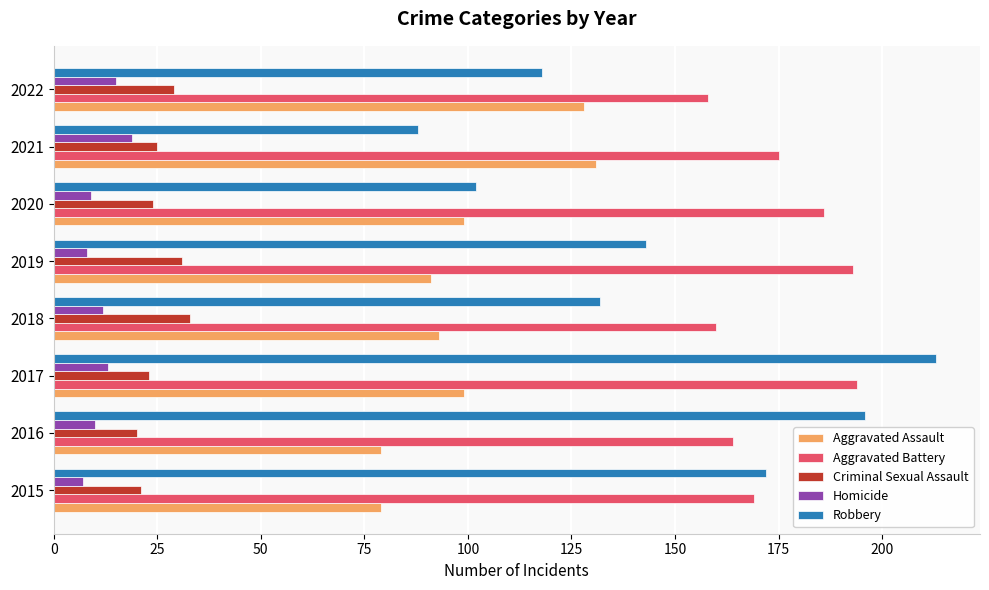

What is the spread (max minus min) of values at 2021?

156